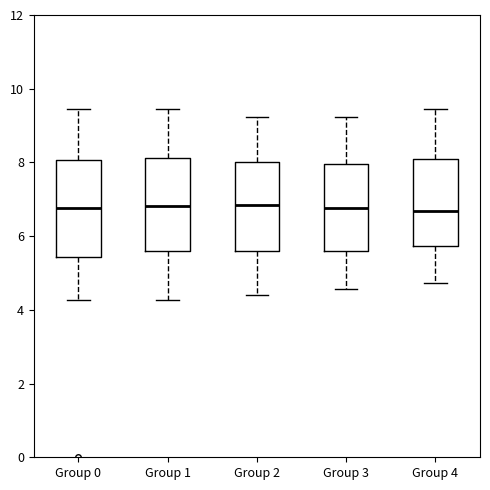

Reading left to right, read every box against the y-axis: the position of its median line, the range the box covers, and the ends of its whiskers. The values are not printed on the chart, so give them approximately, as read against the axis.

Group 0: median 6.8, box 5.4 to 8.0, whiskers 4.2 to 9.4
Group 1: median 6.8, box 5.6 to 8.2, whiskers 4.2 to 9.4
Group 2: median 6.8, box 5.6 to 8.0, whiskers 4.4 to 9.2
Group 3: median 6.8, box 5.6 to 8.0, whiskers 4.6 to 9.2
Group 4: median 6.6, box 5.8 to 8.0, whiskers 4.8 to 9.4